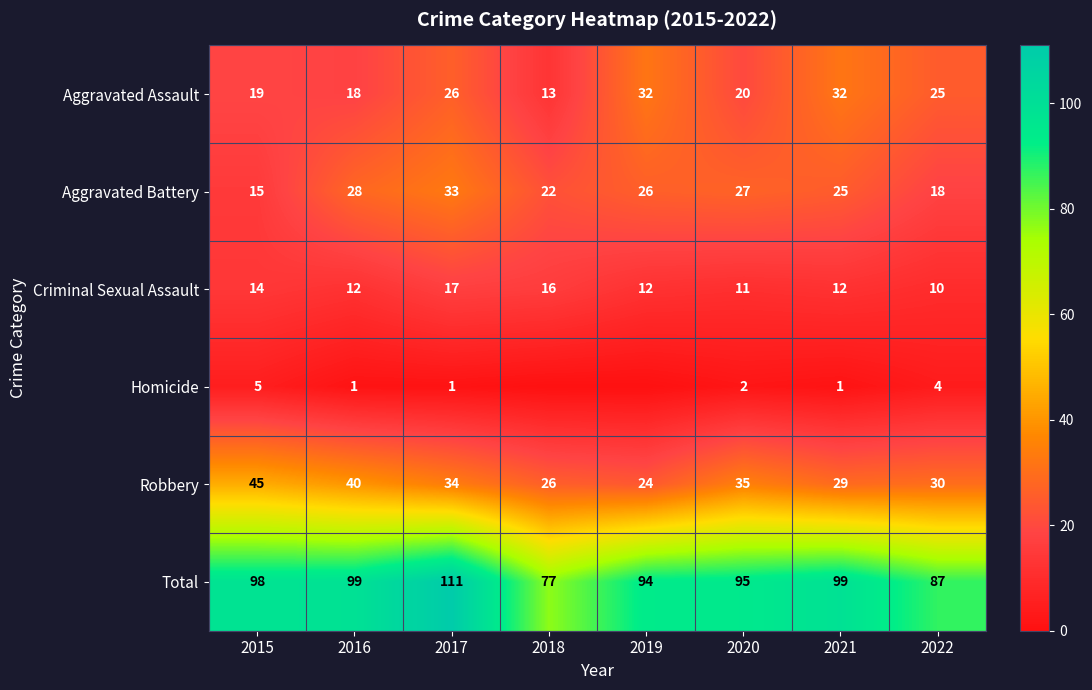

At which category is the sum across all series the highest?

2017